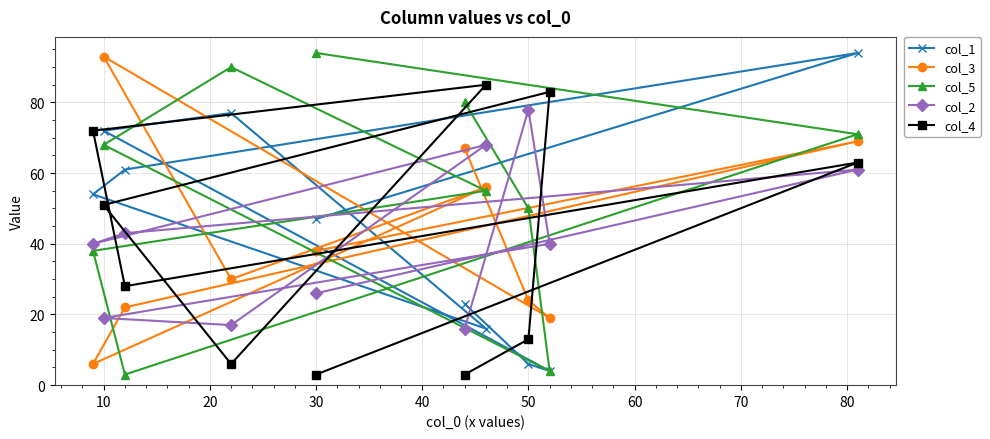

What is the lowest value of the col_1 series?

4